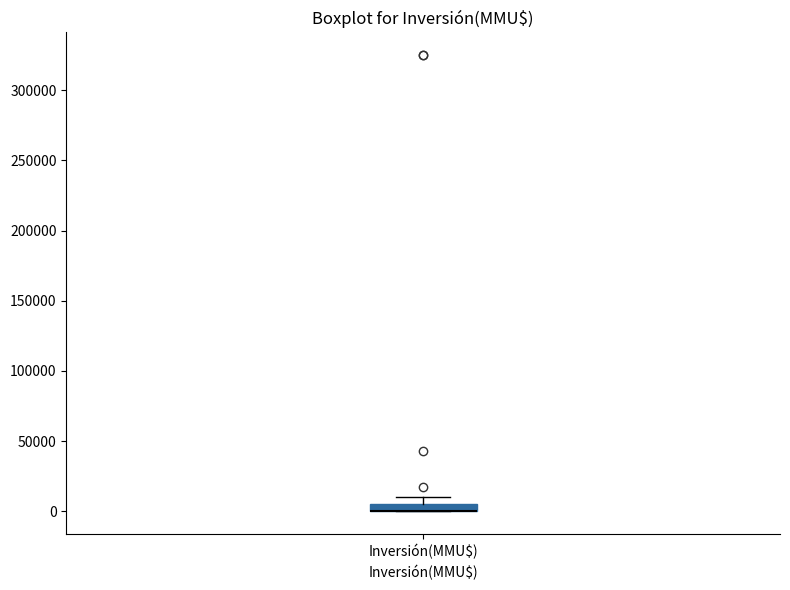

Where does the upper whisker of the box for Inversión(MMU$) end on the y-axis? The values are not printed on the chart, so give them approximately, as read against the axis.

10000